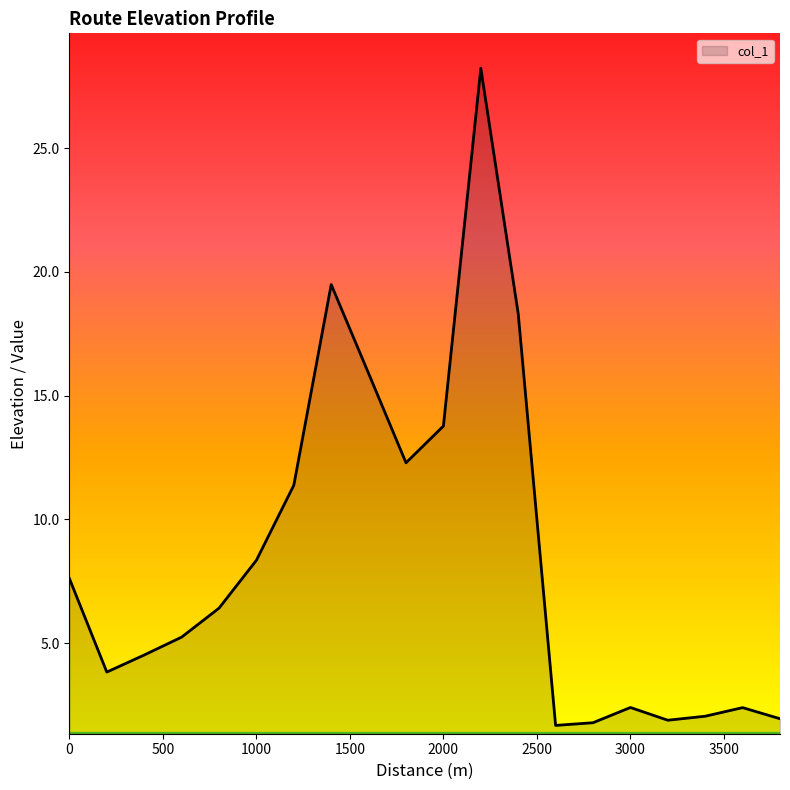

What is the smallest value displayed?

1.7